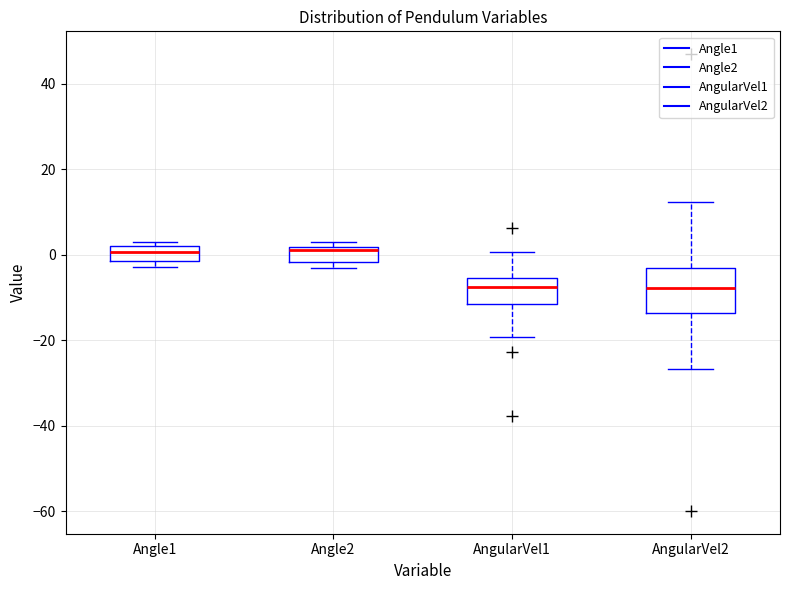

Which box is the tallest, from its lower edge to its upper edge?

AngularVel2